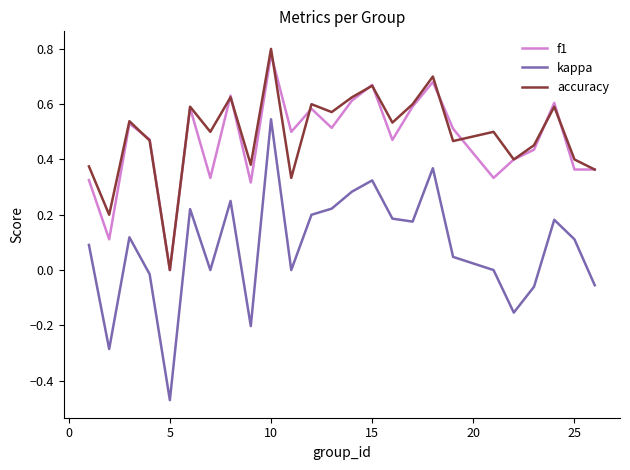

Which series has the widest spread of values?

kappa